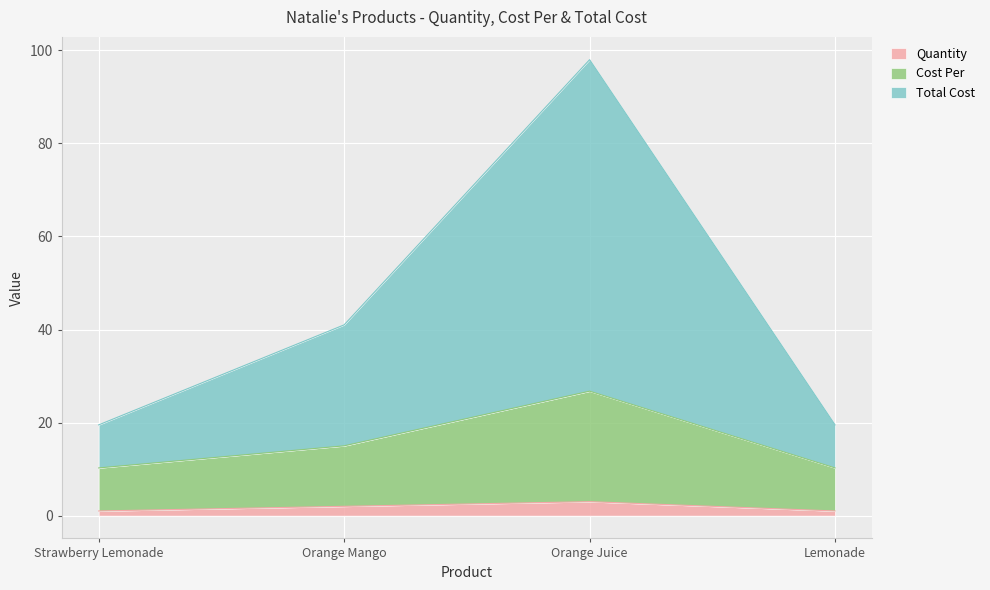

What is the greatest value displayed?

98.0